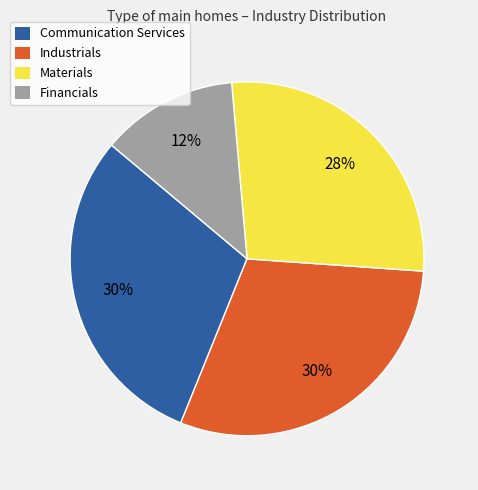

Approximately how many times larger is the value at Materials compared to Industrials?

0.9